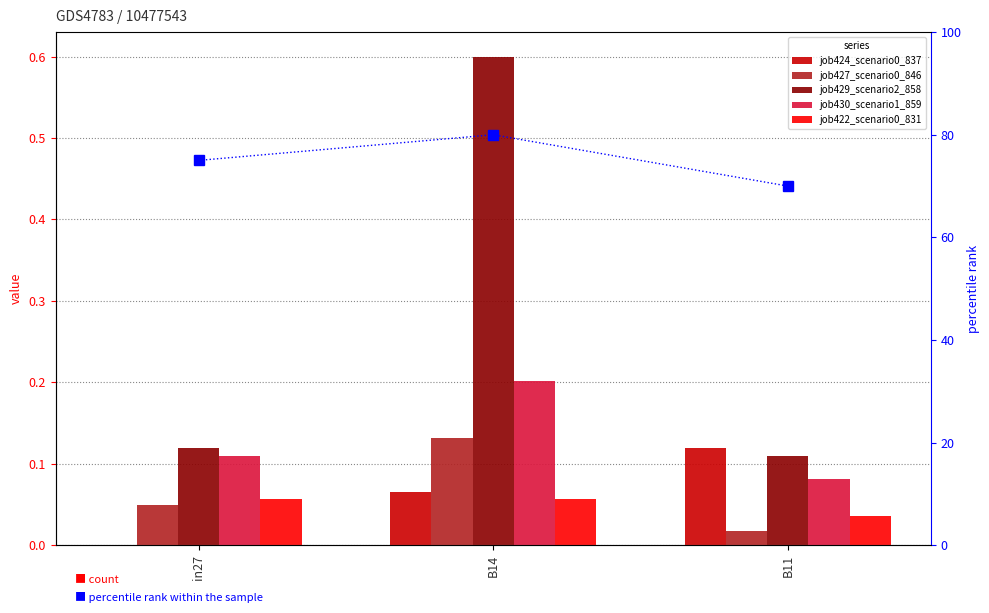

What is the maximum value shown in the chart?

80.0